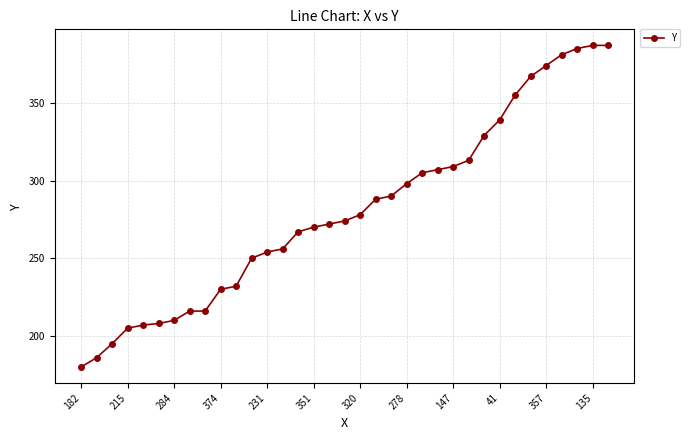

What is the maximum value shown in the chart?

387